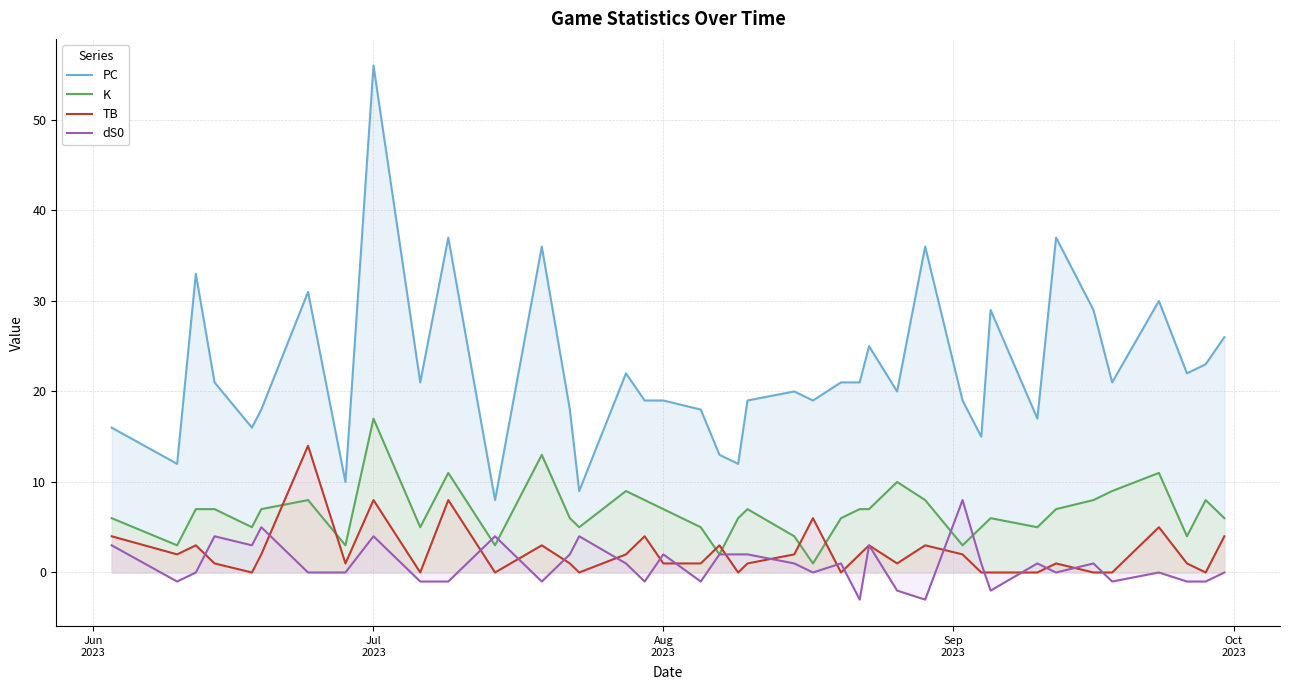

What is the minimum value shown in the chart?

-3